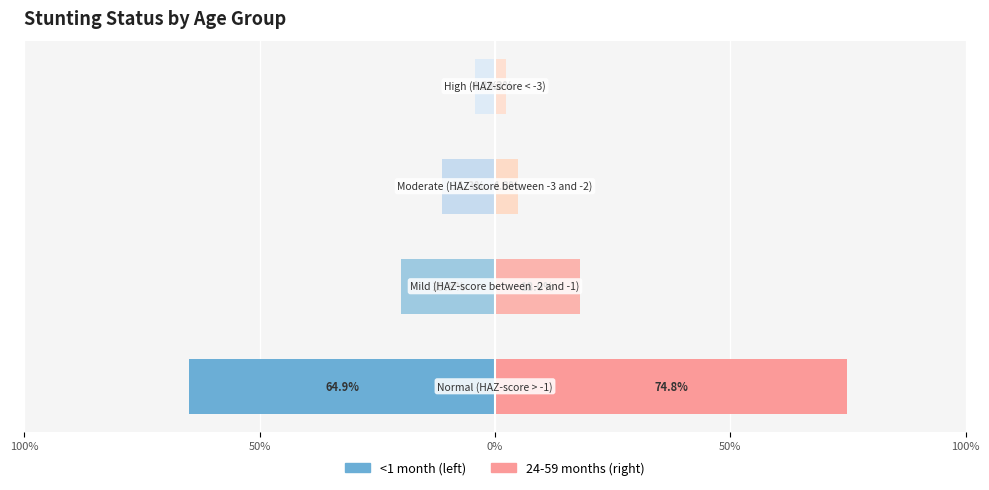

Is it true that 1-5 months equals 0.3 at Normal (HAZ-score > -1)?

False